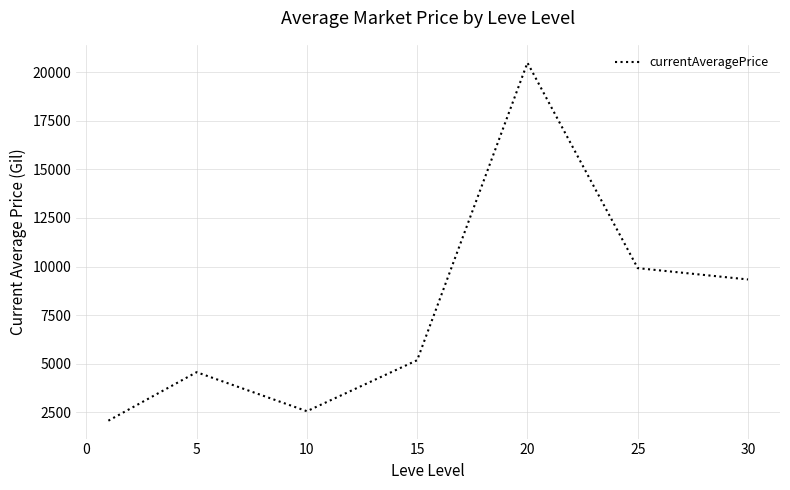

What is the maximum value shown in the chart?

20500.0